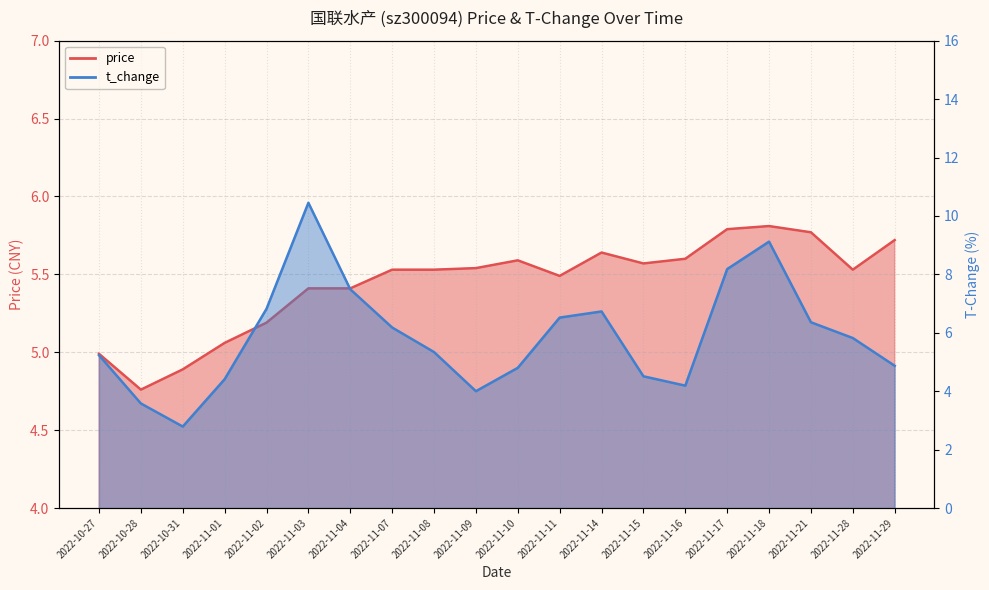

Where do t_change and price first cross each other?

2022-10-27 and 2022-10-28